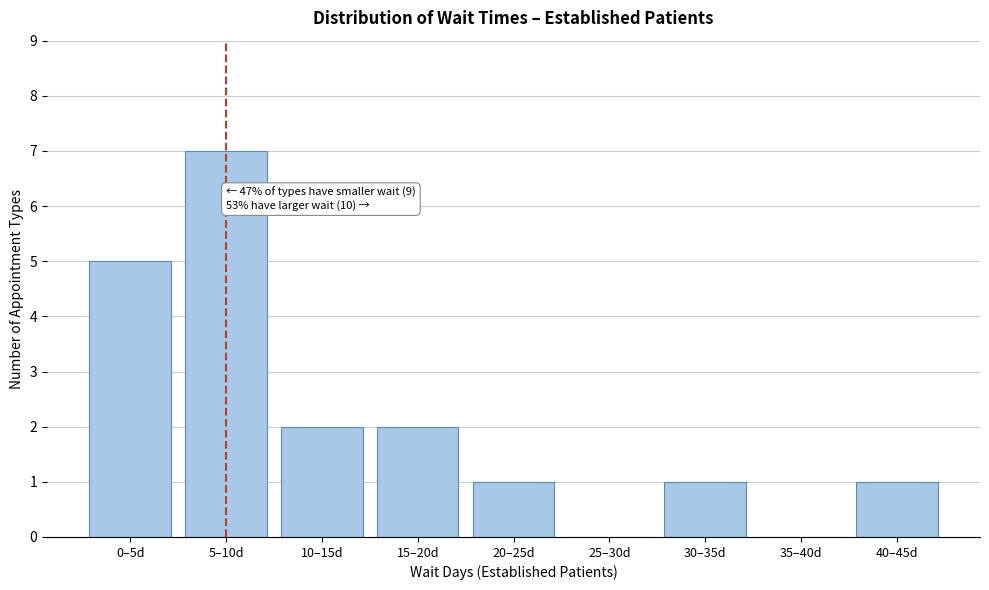

Reading right to left, list all the values displayed in this chart.

40–45d=1	35–40d=0	30–35d=1	25–30d=0	20–25d=1	15–20d=2	10–15d=2	5–10d=7	0–5d=5